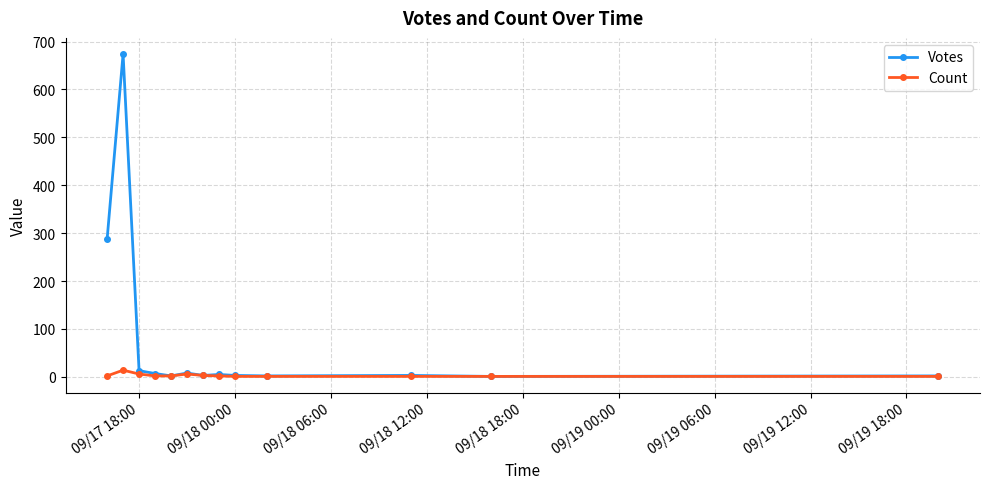

Which series has the largest range (max minus min)?

Votes